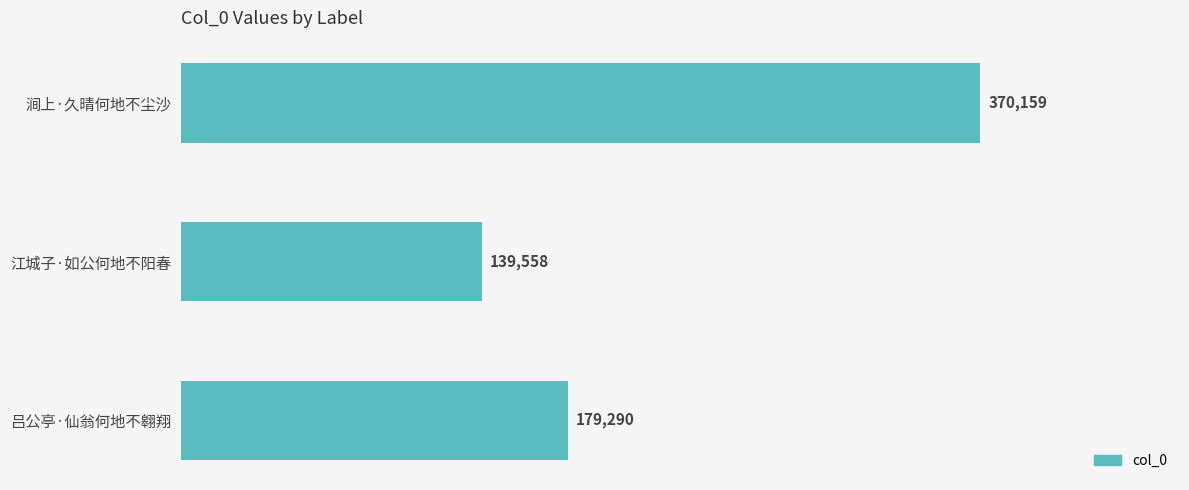

Reading top to bottom, list all the values displayed in this chart.

370159	139558	179290